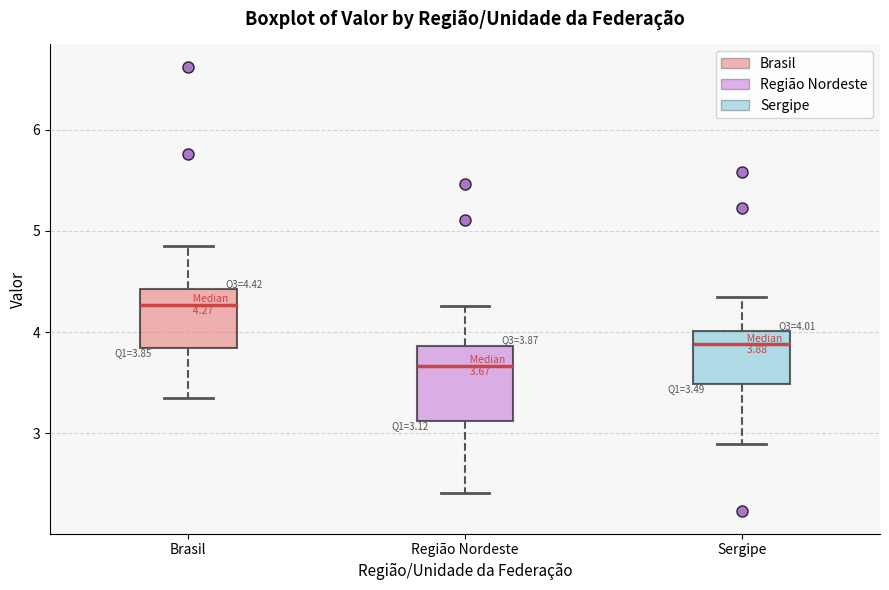

Which box is the tallest, from its lower edge to its upper edge?

Região Nordeste